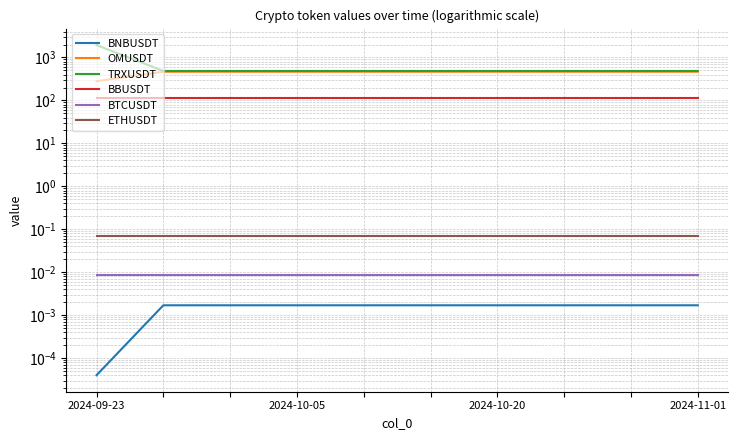

Which has a higher value, 2024-10-20 or 5?

2024-10-20